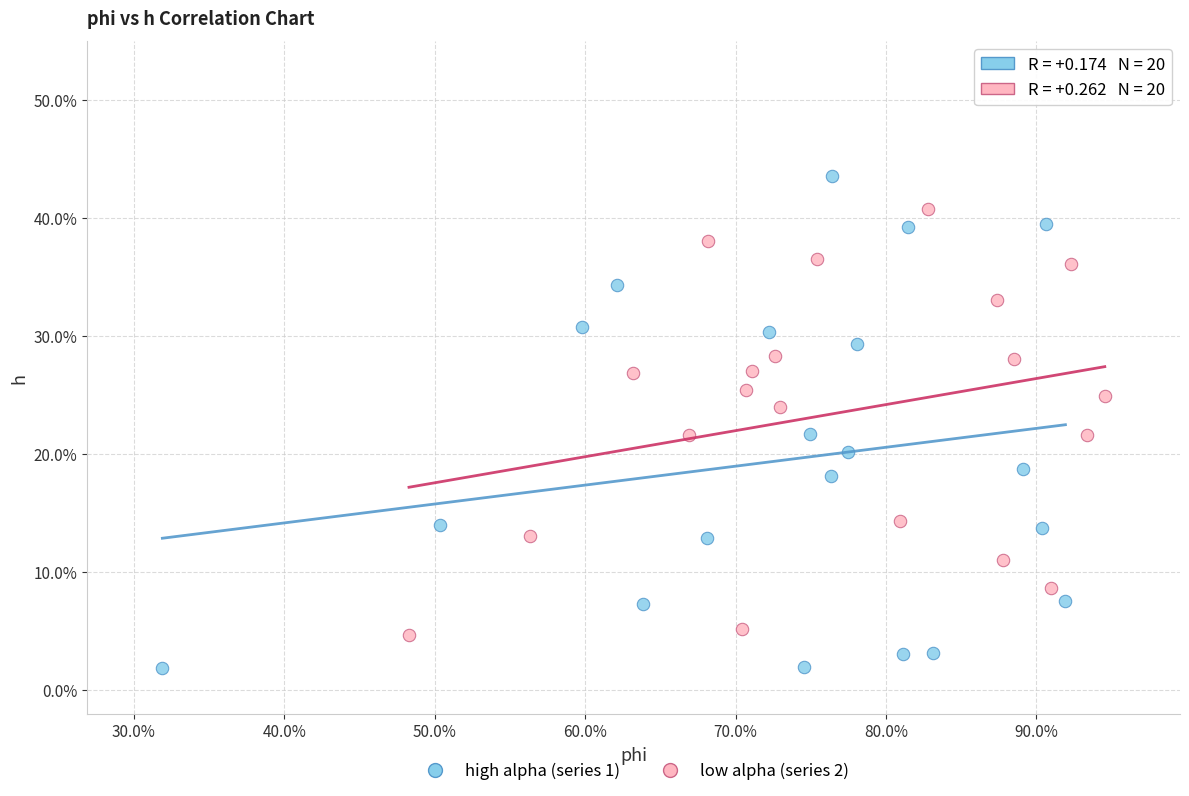

What are all the series names shown in the legend?

high alpha (series 1), low alpha (series 2)